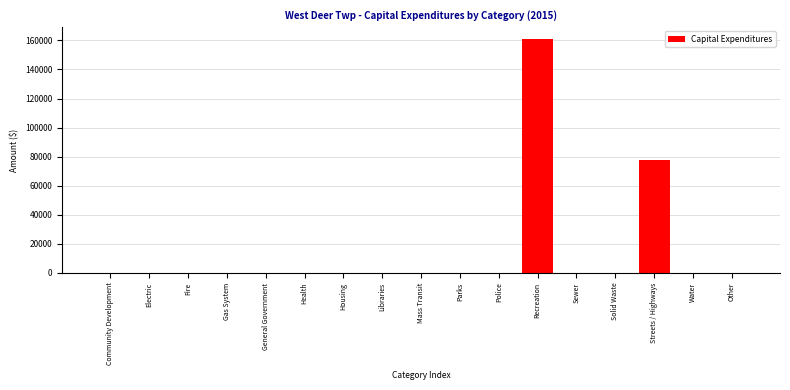

Reading right to left, extract all data points from this chart.

Other=0	Water=0	Streets / Highways=77376	Solid Waste=0	Sewer=0	Recreation=161149	Police=0	Parks=0	Mass Transit=0	Libraries=0	Housing=0	Health=0	General Government=0	Gas System=0	Fire=0	Electric=0	Community Development=0